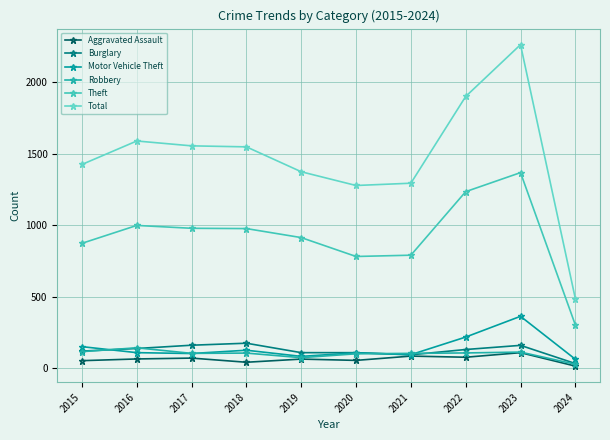

What is the total value across all series at 2018?

2978